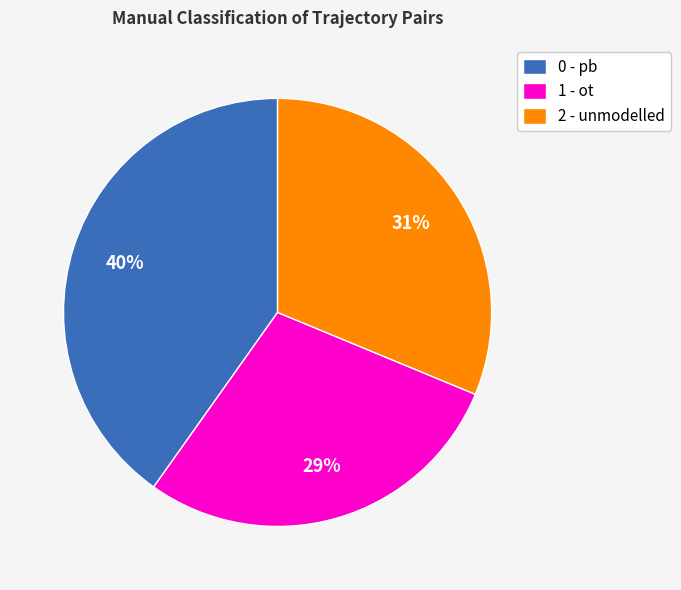

Is it true that 0 - pb is 47% of the pie?

False